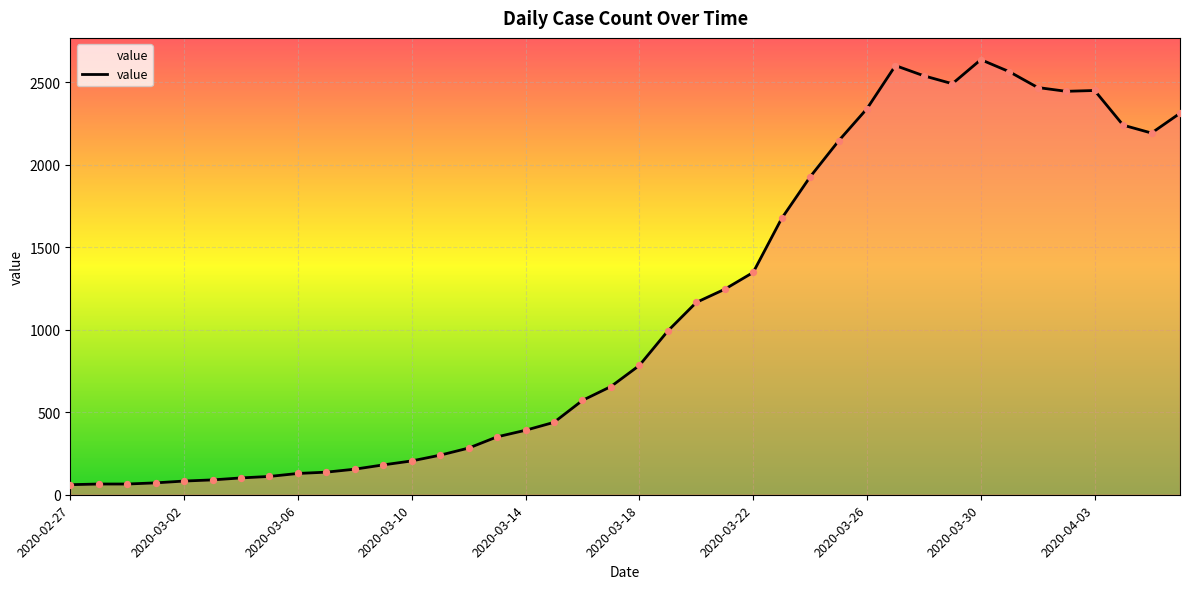

What is the maximum value shown in the chart?

2638